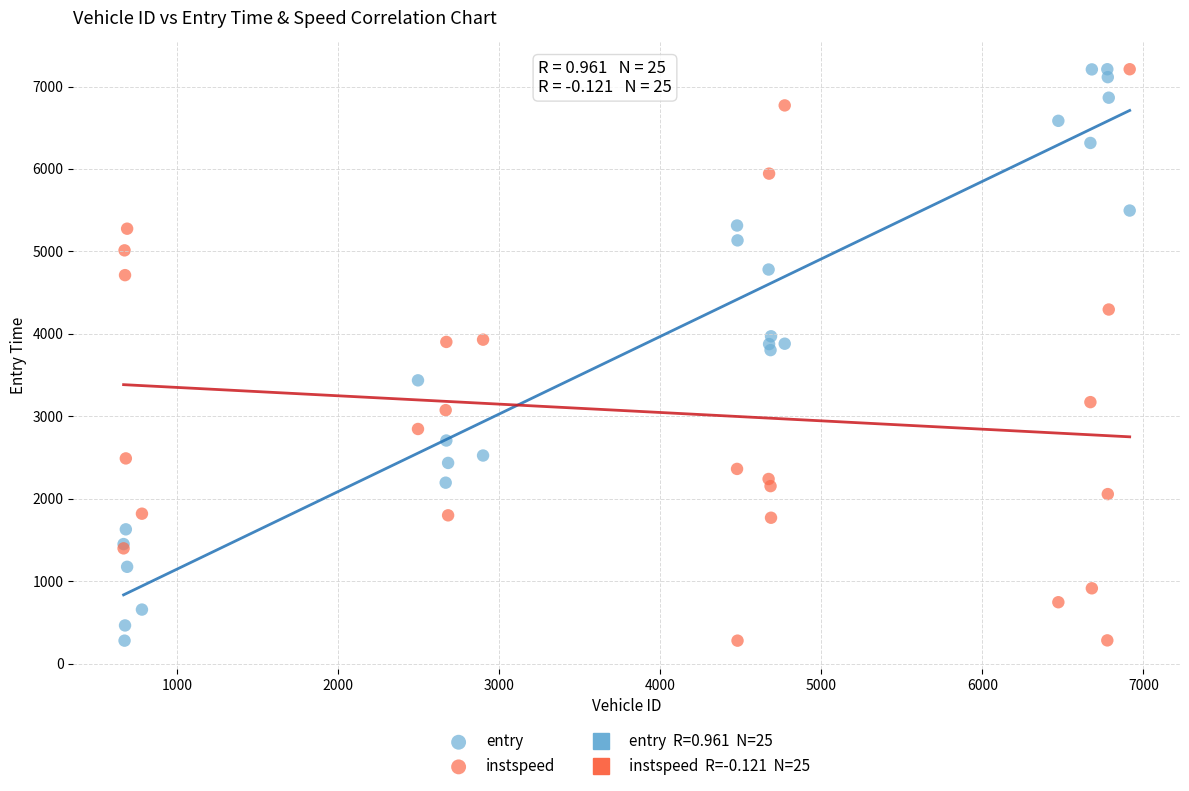

What is the X range (max minus min) for the scatter plot?

6247.0